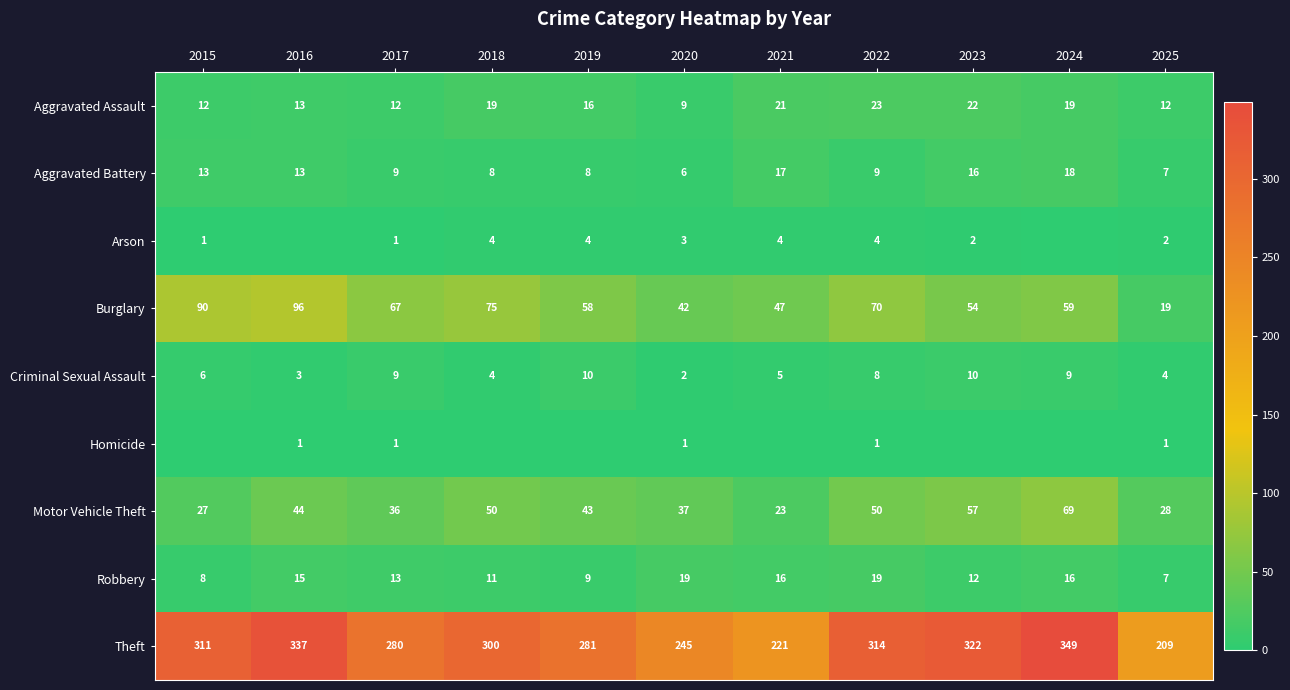

What is the maximum value shown in the chart?

349